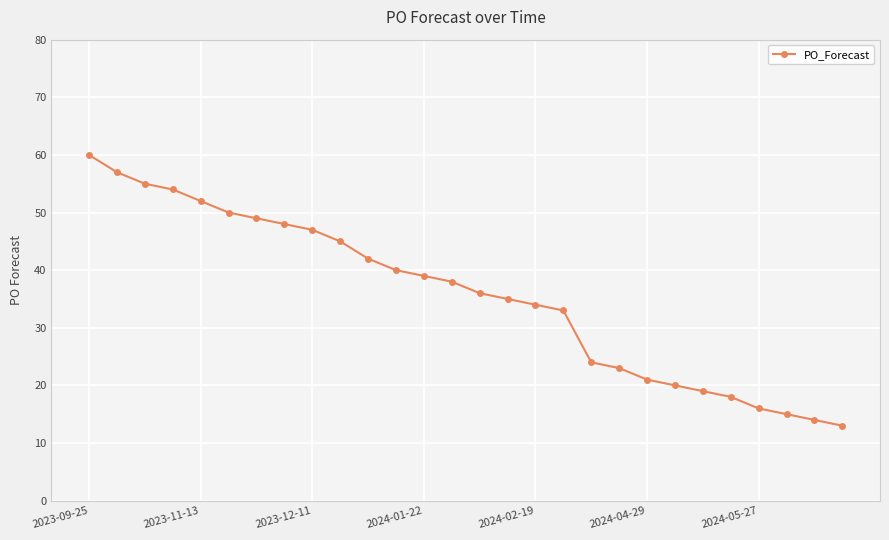

What is the value of the 13th point from the left?

39